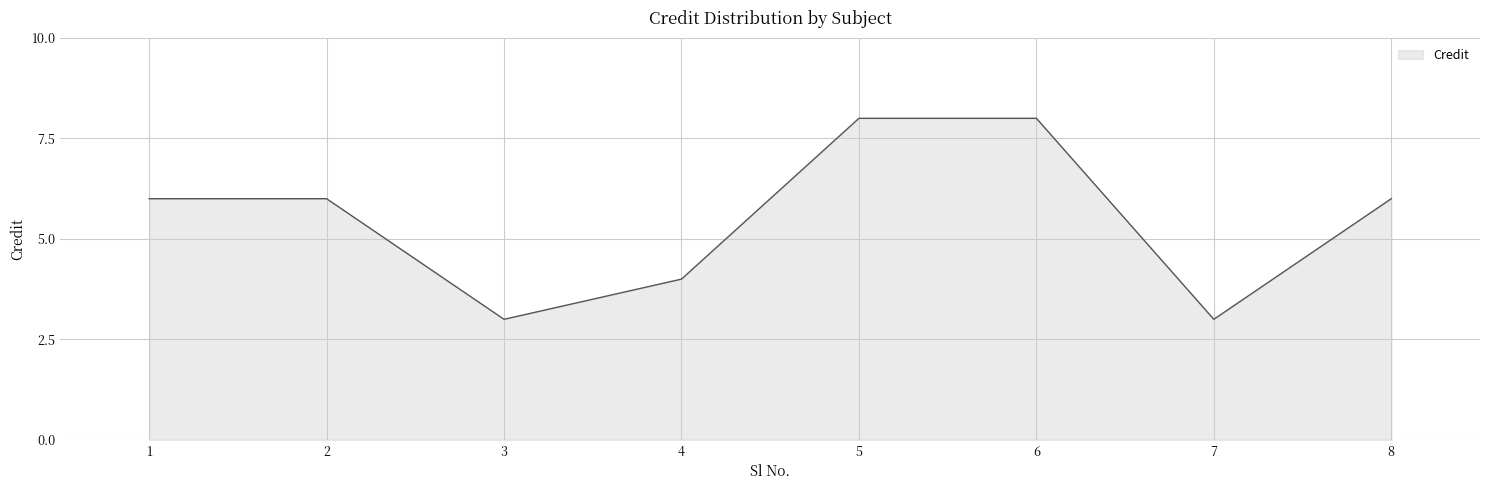

True or false: the data shows 3 at 3.

True